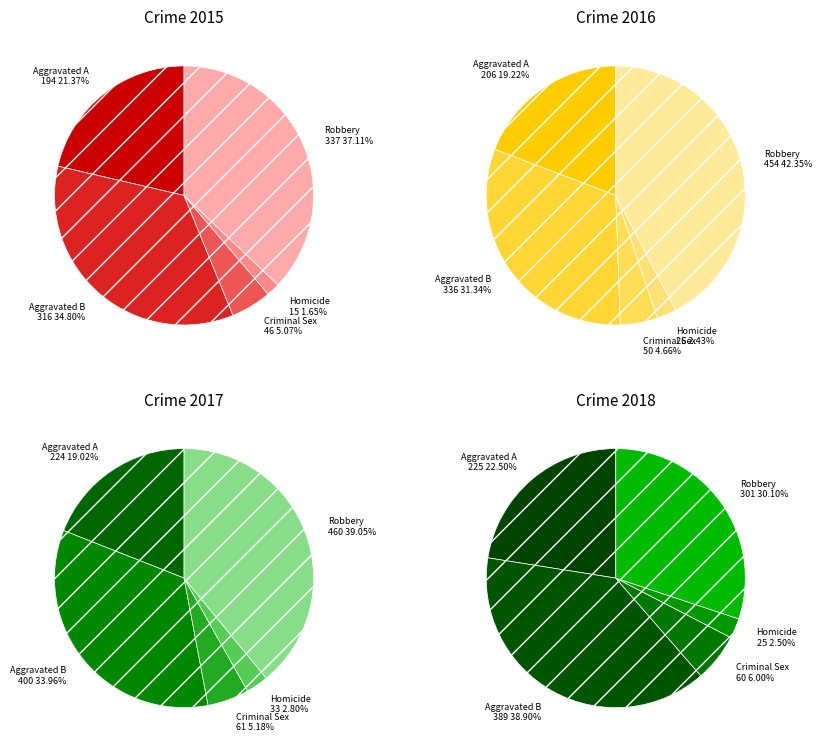

How many segments does this pie chart have?

5